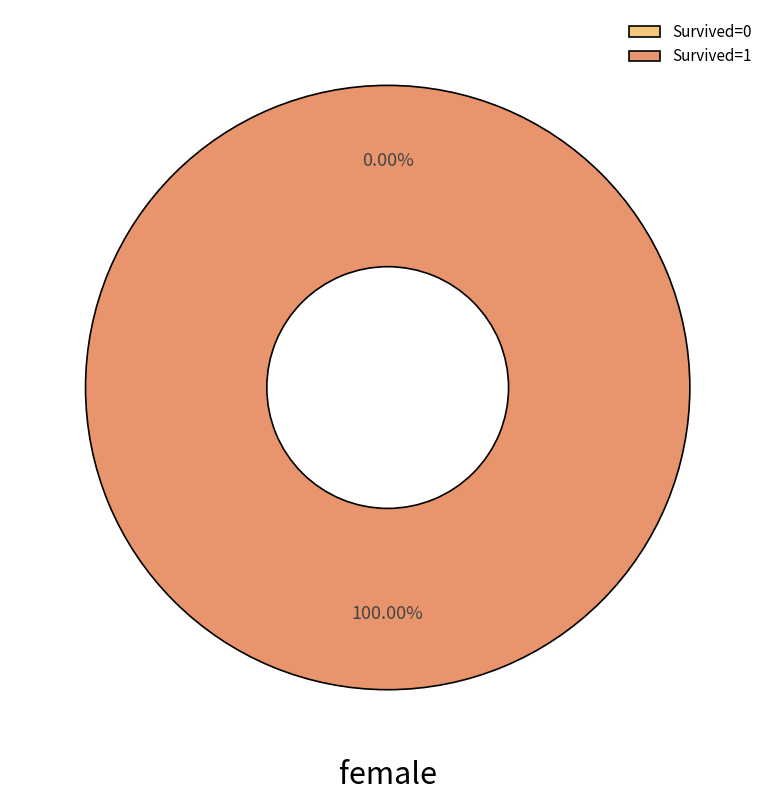

Count the number of slices in the pie.

2